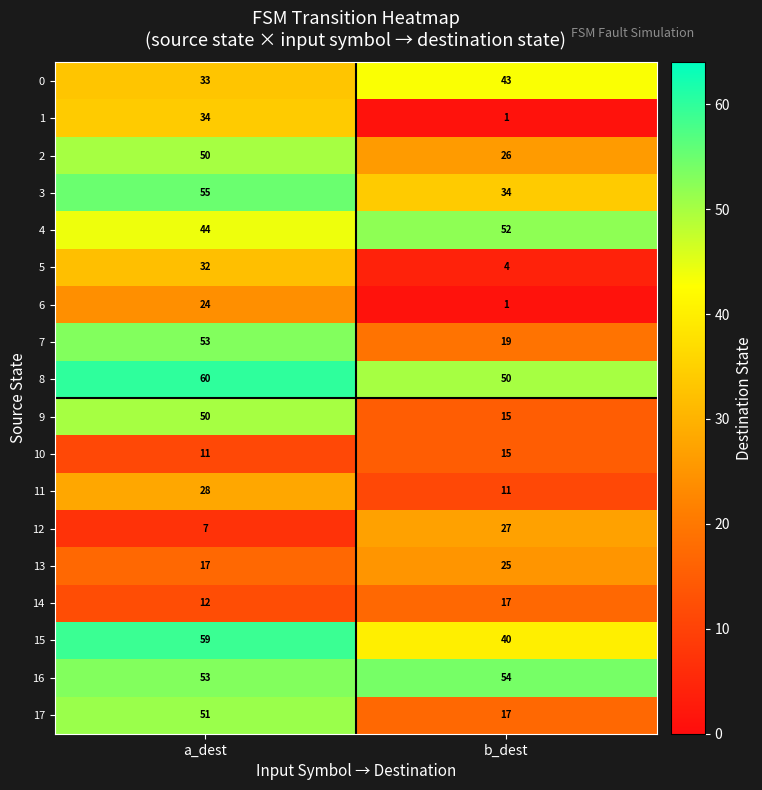

At how many categories does at least one series exceed 36?

2